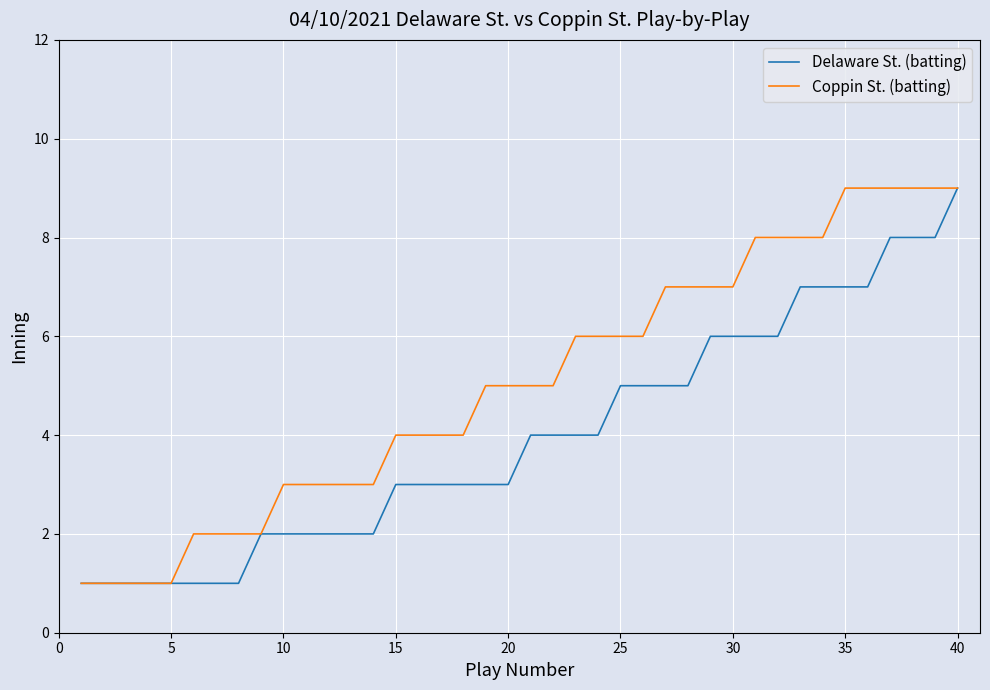

Which series has the largest total across all categories?

Coppin St. (batting)